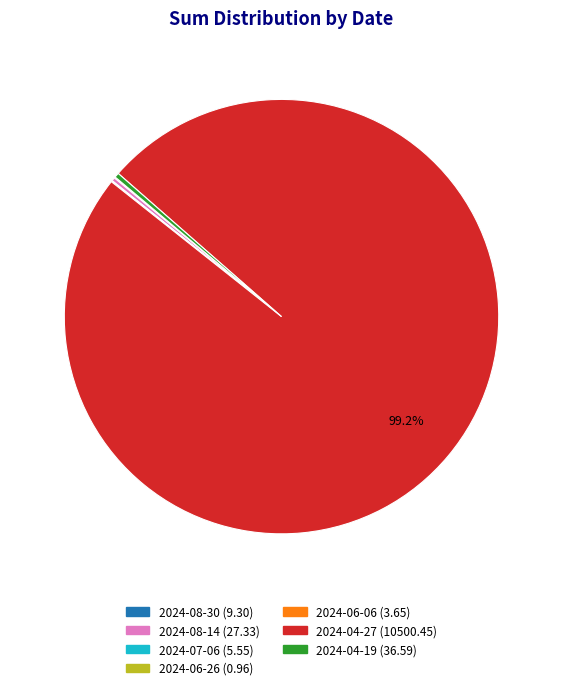

Does 2024-04-27 represent more than half of the total?

Yes